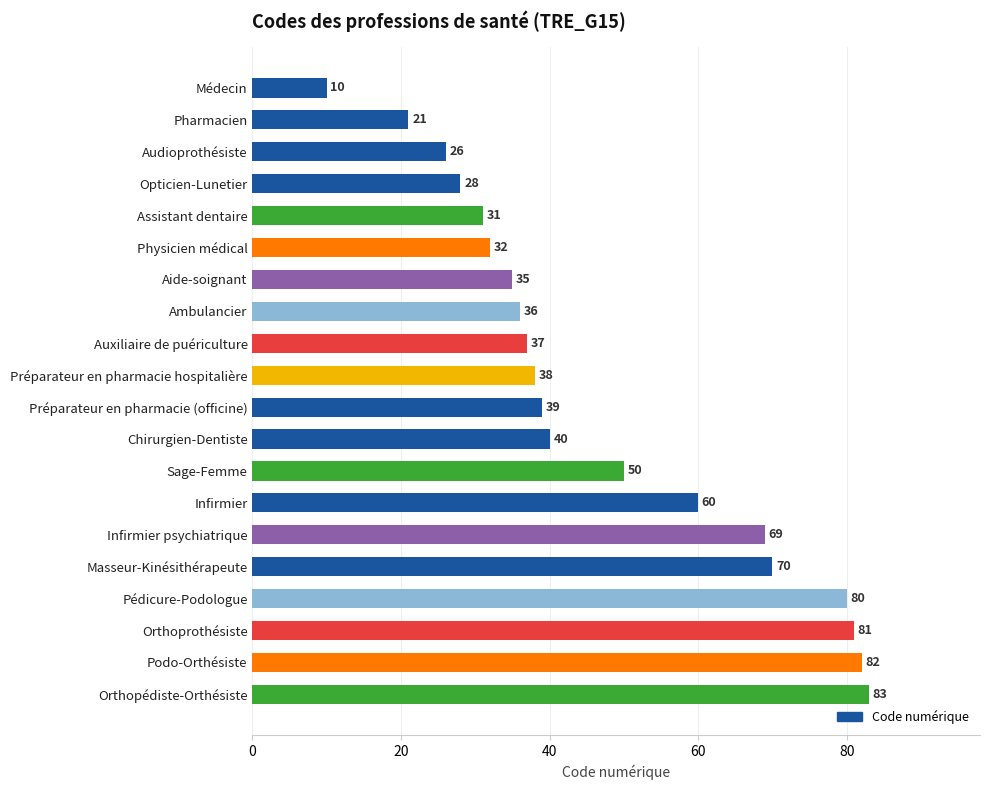

What is the label of the 10th bar from the top?

Préparateur en pharmacie hospitalière